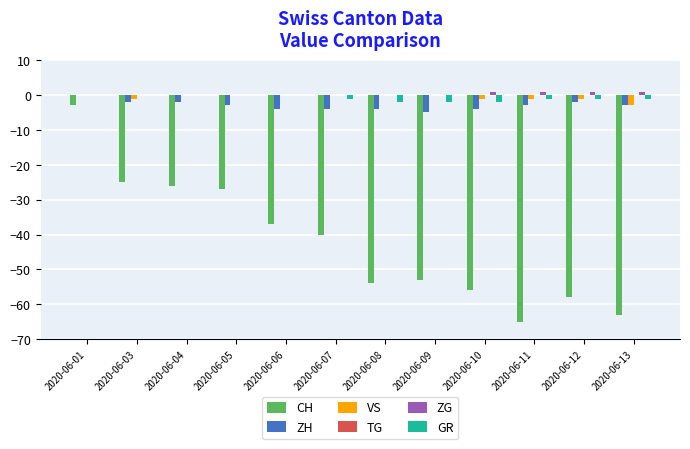

Where does the ZH series first go above -3?

2020-06-01